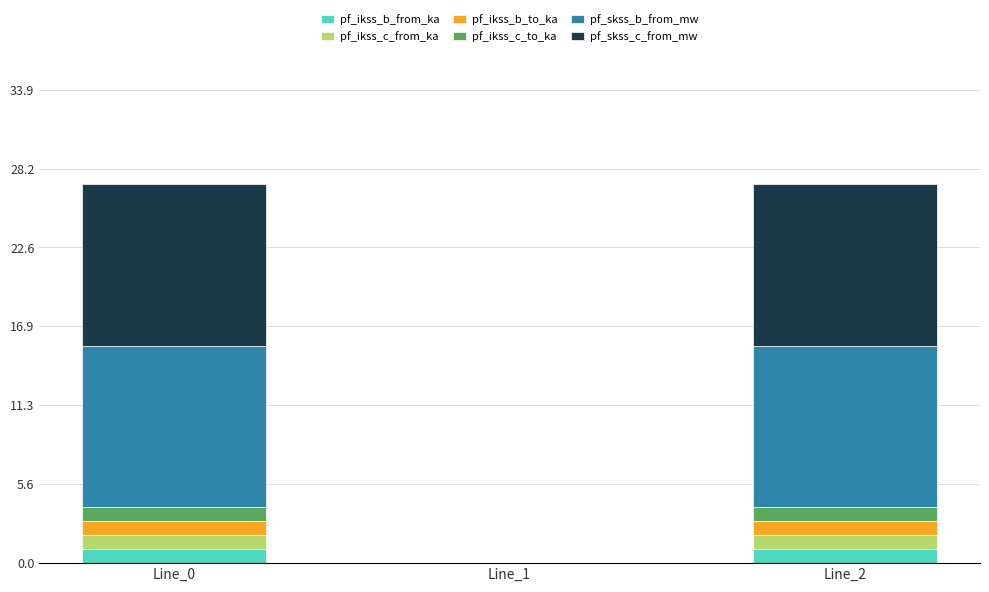

What is the highest value of the pf_ikss_b_from_ka series?

1.0